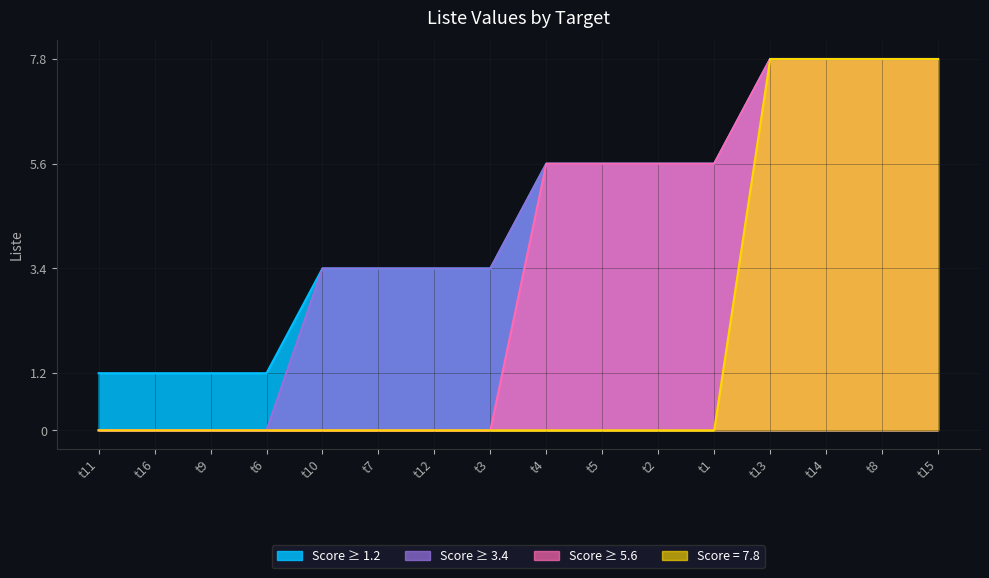

Does the chart display data point markers on the line(s)?

No